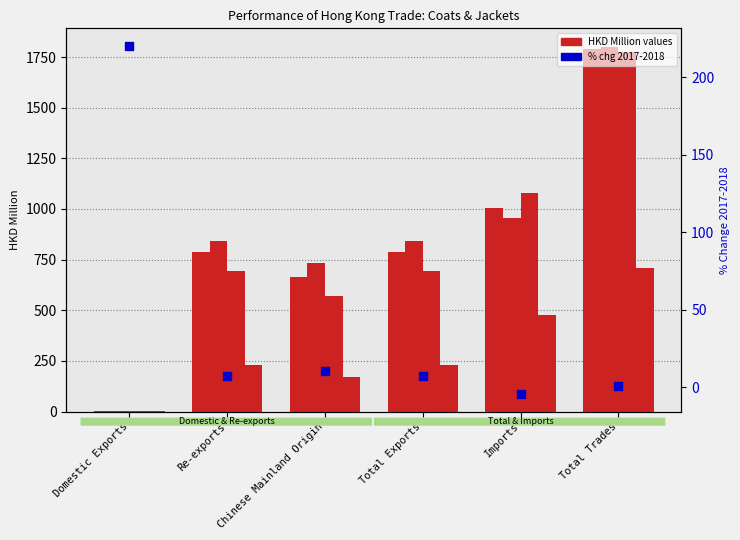

What is the change in value from Domestic Exports to Chinese Mainland Origin?

-210.2